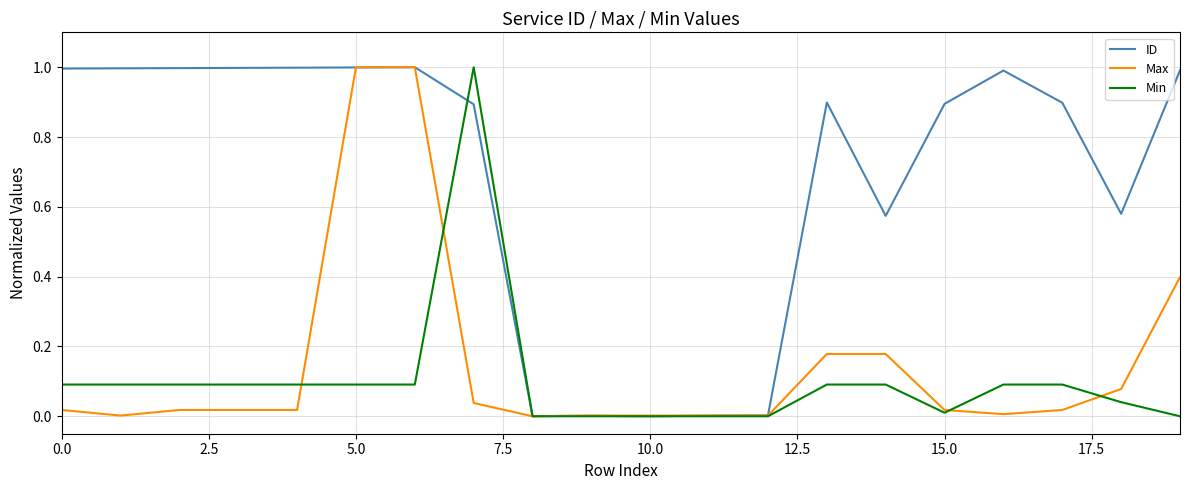

Count the number of categories in the chart.

20